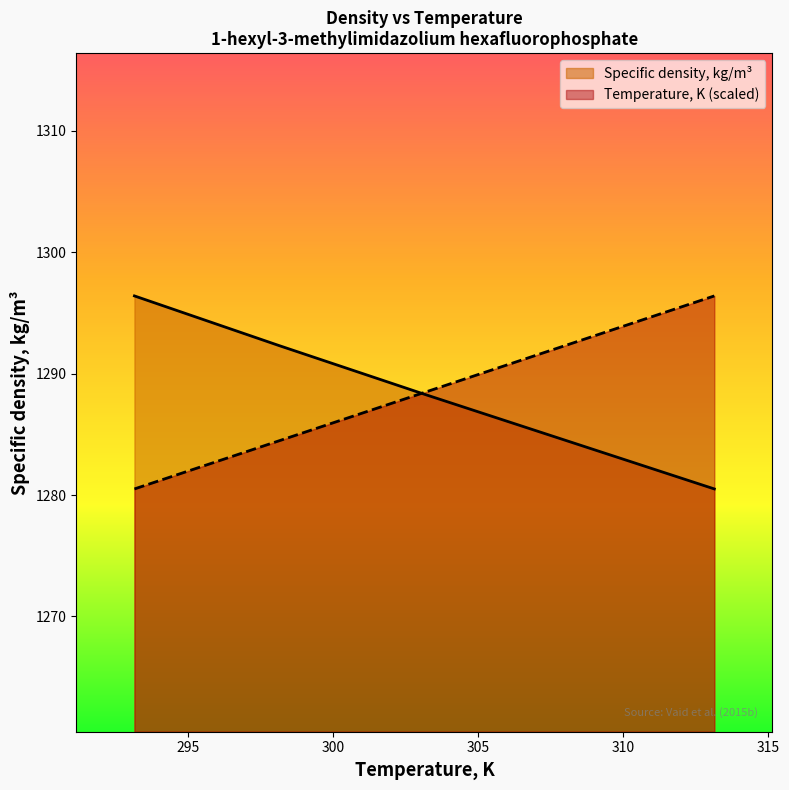

What is the highest value of the Specific density, kg/m³ series?

1296.4